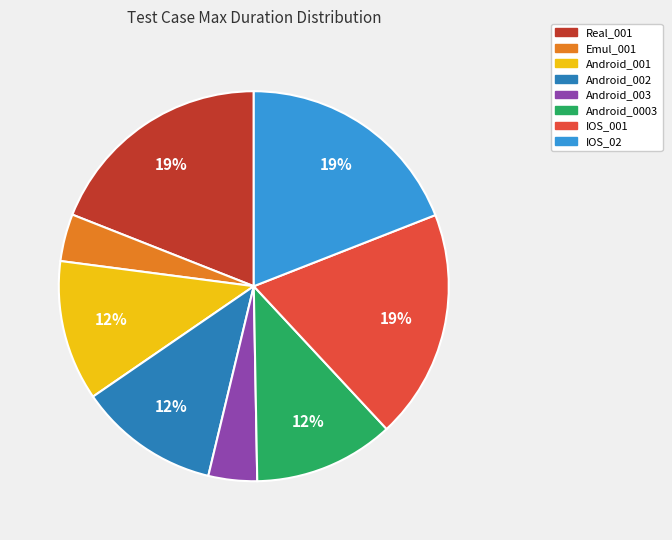

Is the sum of Real_001 and Android_0003 greater than half?

No